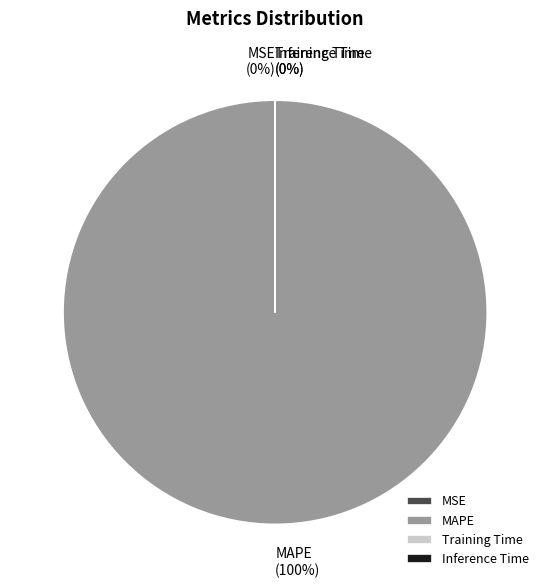

Is MSE the majority of the pie?

No